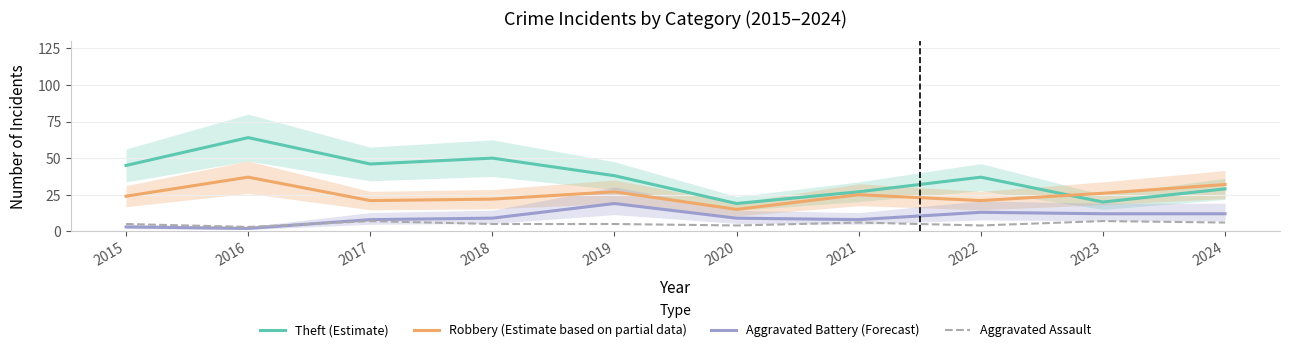

True or false: Robbery (Estimate based on partial data) has more than 1 points higher than both neighbors.

True